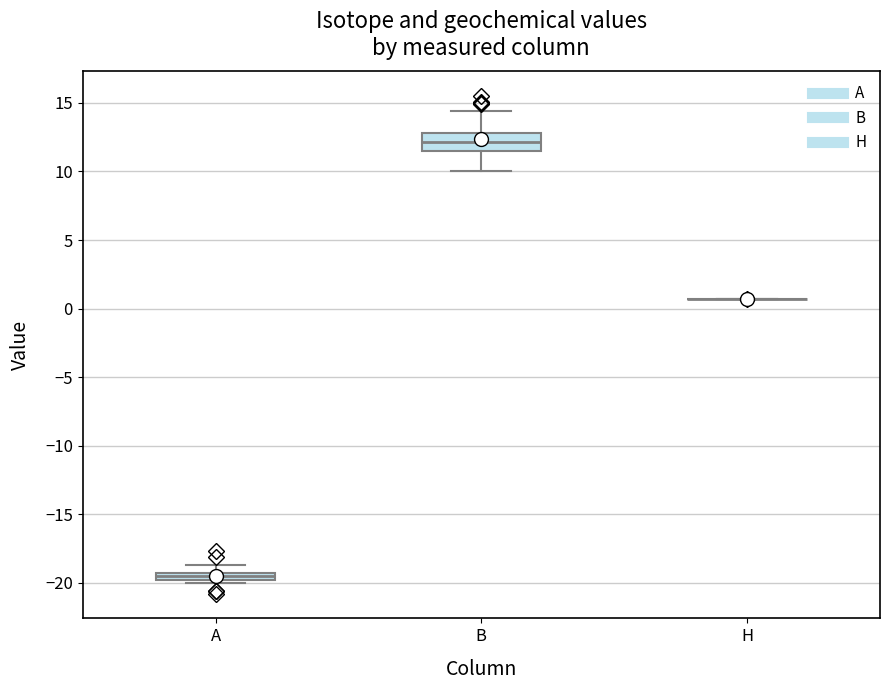

Which box is the tallest, from its lower edge to its upper edge?

B